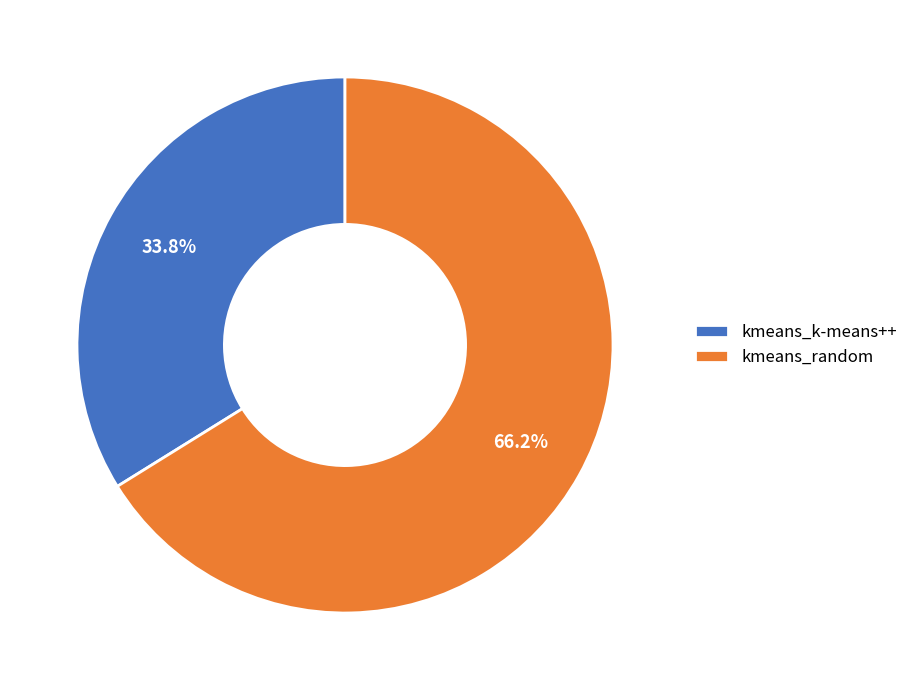

Approximately how many times larger is the value at kmeans_random compared to kmeans_k-means++?

2.0